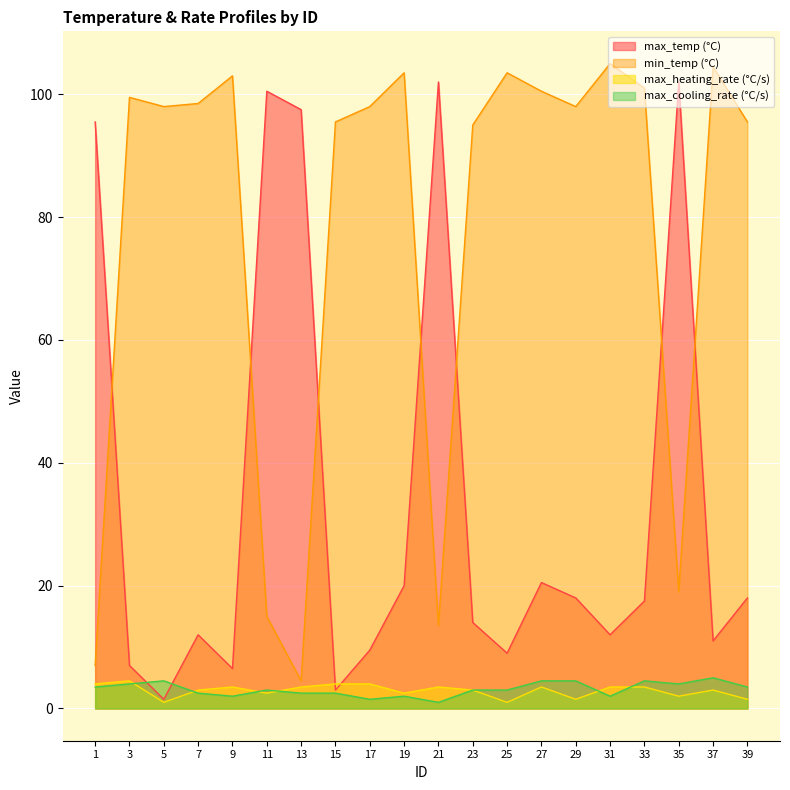

What value does the max_cooling_rate (°C/s) series have at 33?

4.5